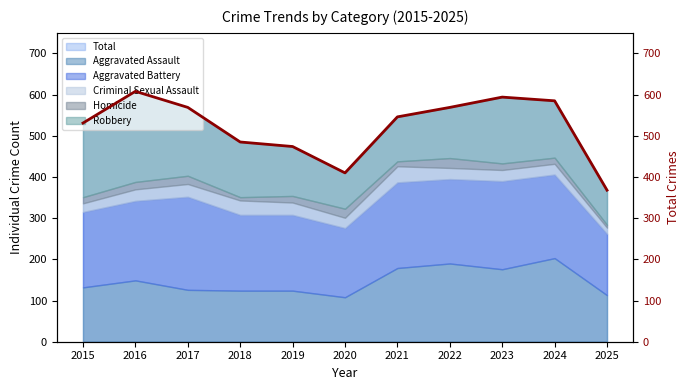

List the labels in order of value, smallest first.

2025, 2020, 2019, 2018, 2015, 2021, 2017, 2022, 2024, 2023, 2016